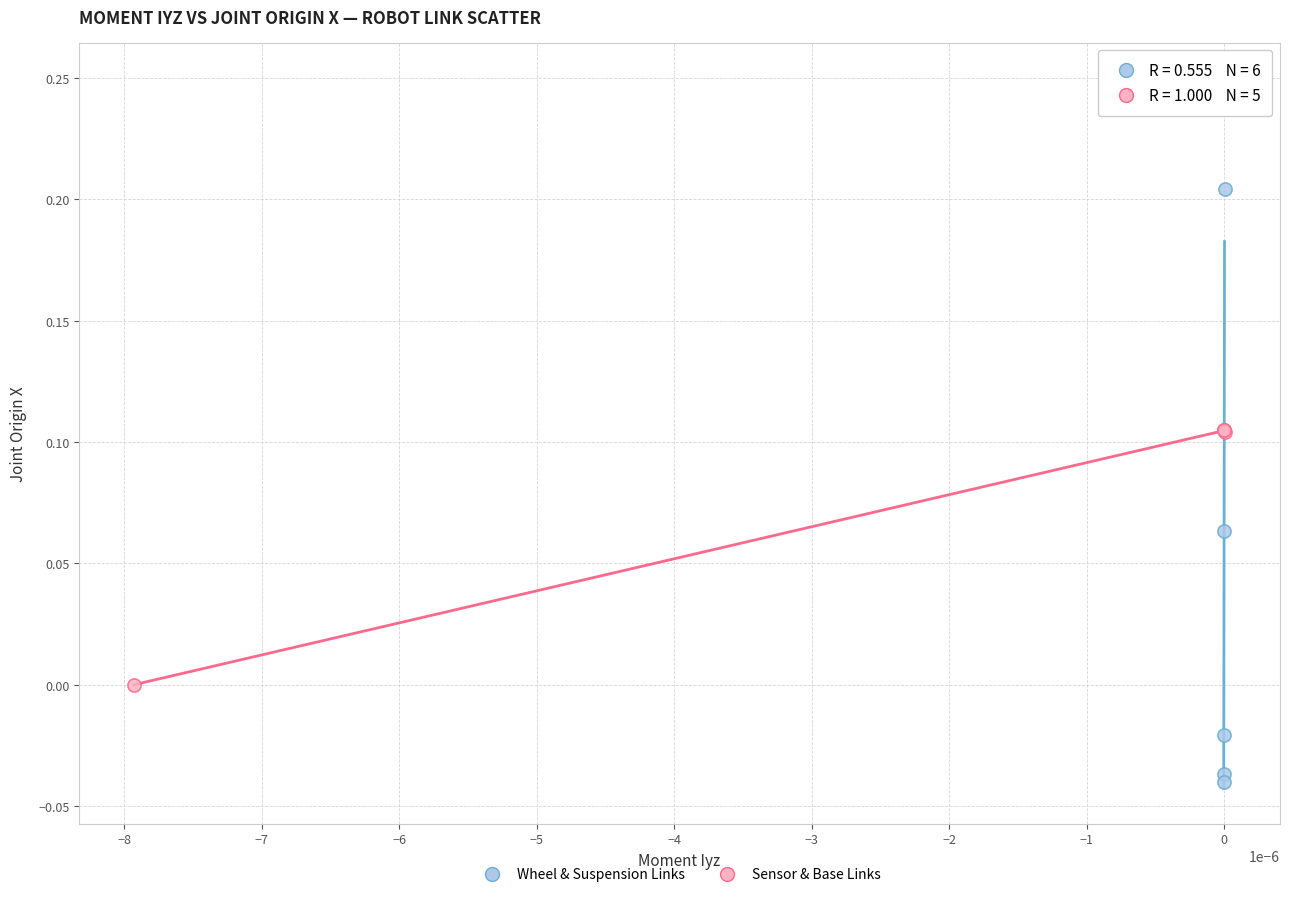

What are all the series names shown in the legend?

Wheel & Suspension Links, Sensor & Base Links